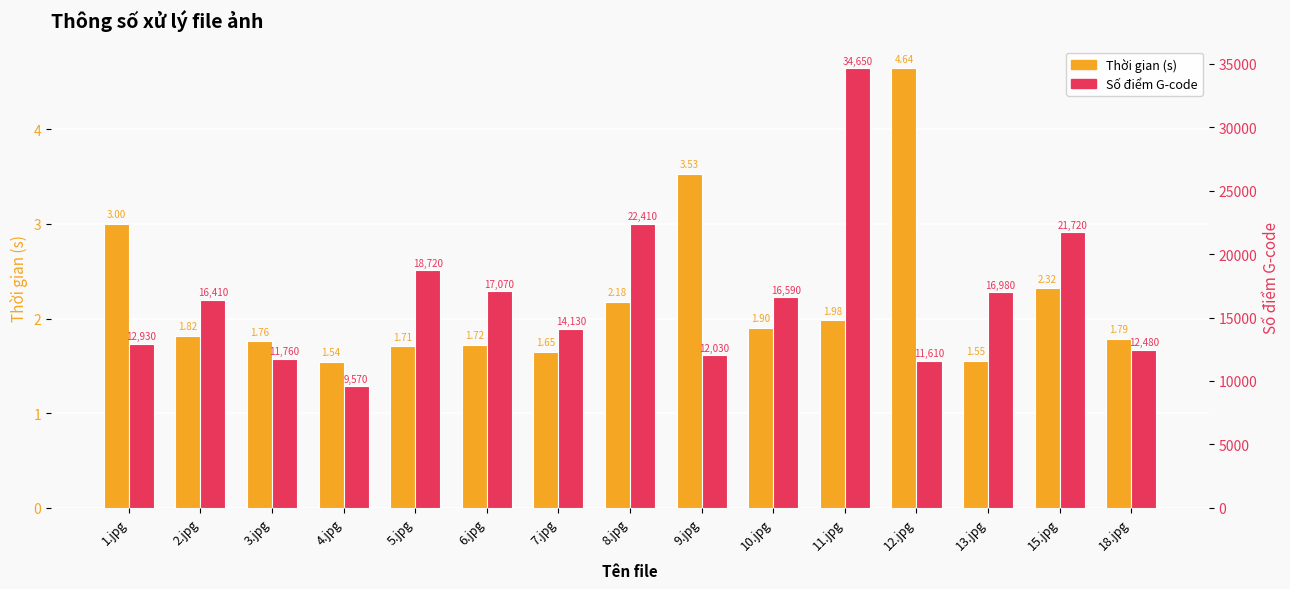

The value of Thời gian (s) at 7.jpg is 1.6. True or false?

True